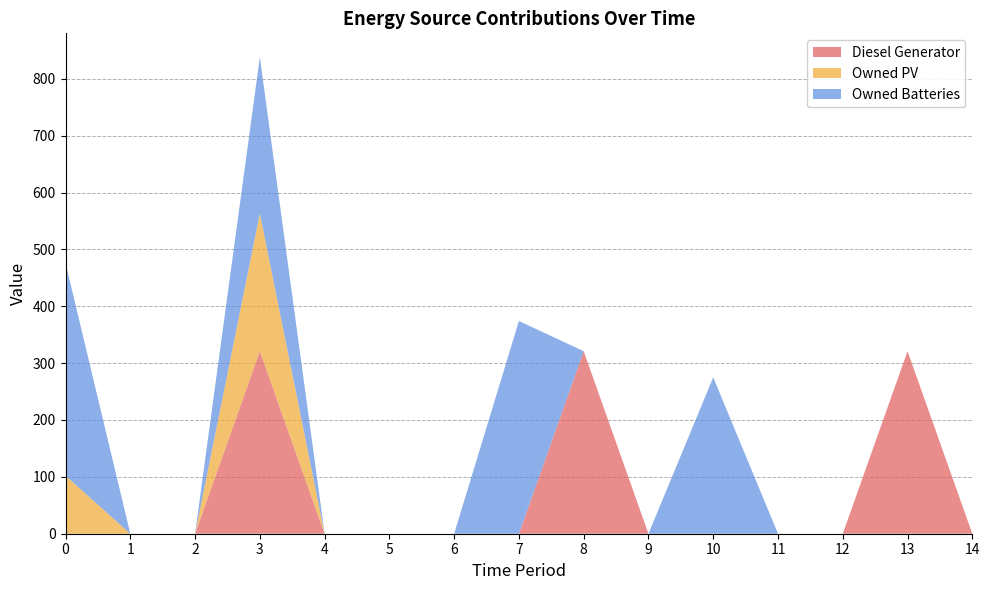

Is the value of Diesel Generator at 9 greater than the value of Owned PV at 2?

No